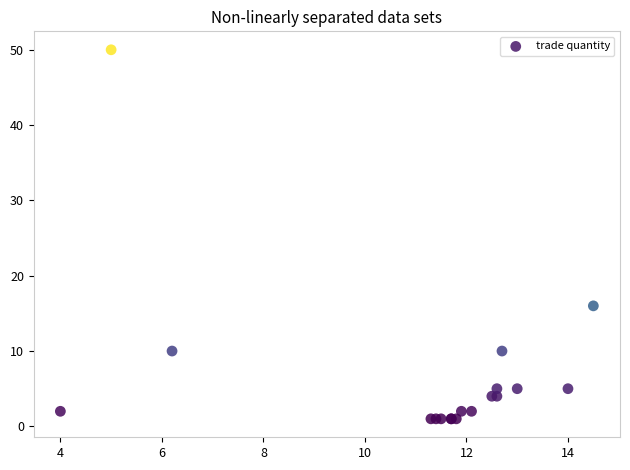

What Y value in the scatter plot is closest to 25?

16